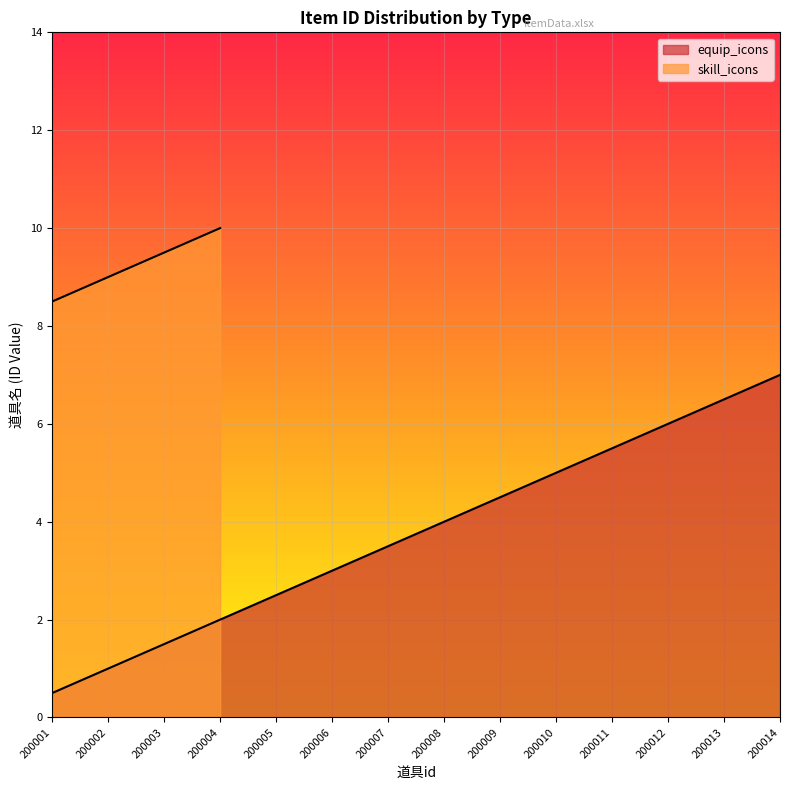

Between 200003 and 200013, which is larger?

200013